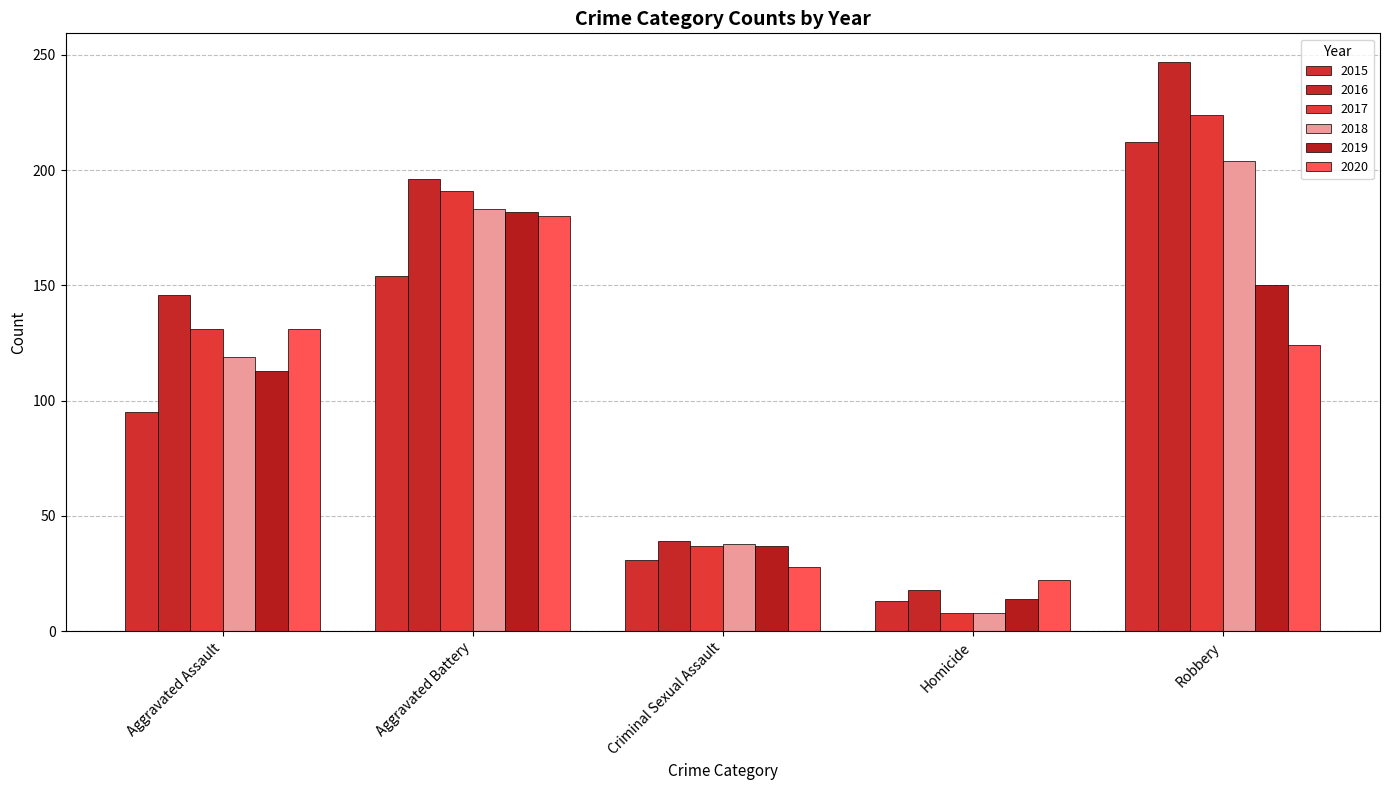

At which label does 2019 reach its minimum?

Homicide